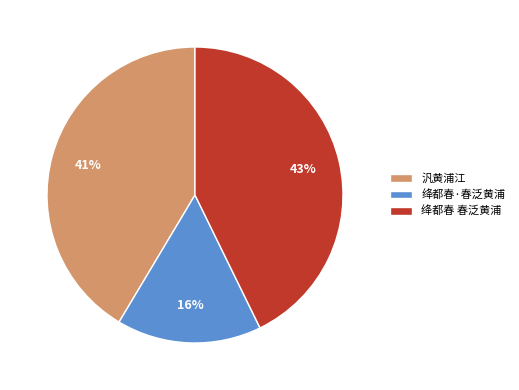

To the nearest percent, what percentage of the pie is 绛都春·春泛黄浦?

16%